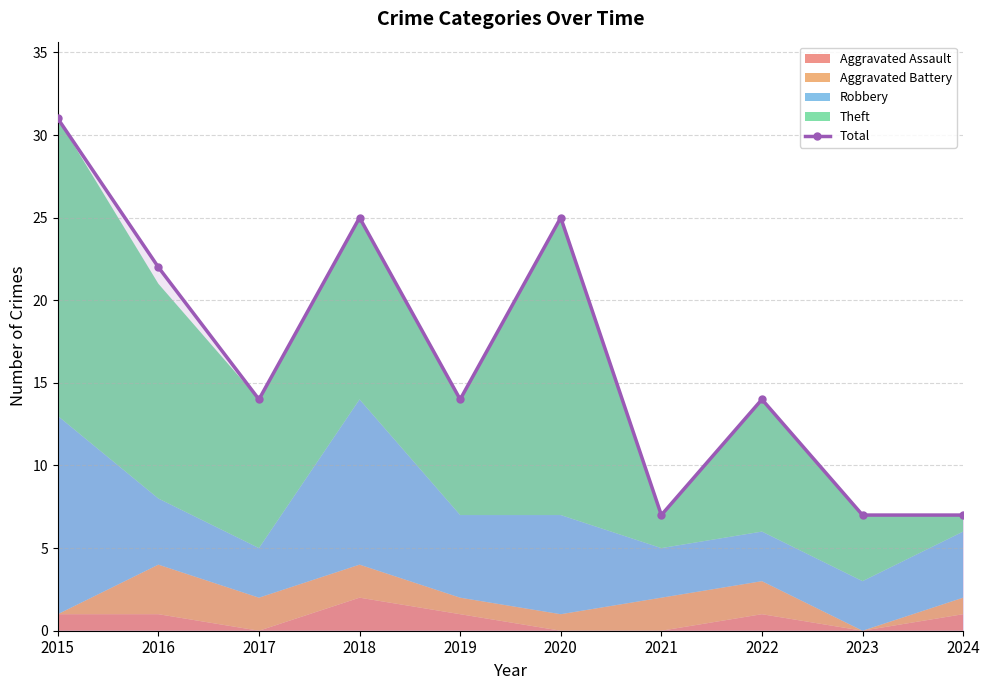

What is the sum of the values at 2016 and 2018?

47